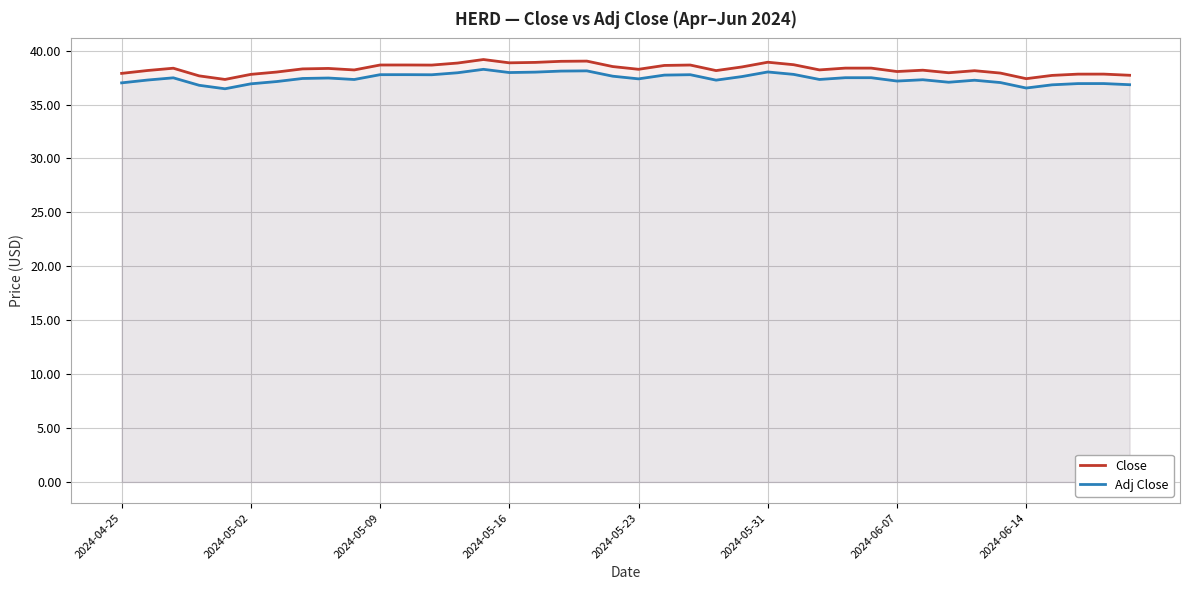

How many lines are shown in the chart?

2